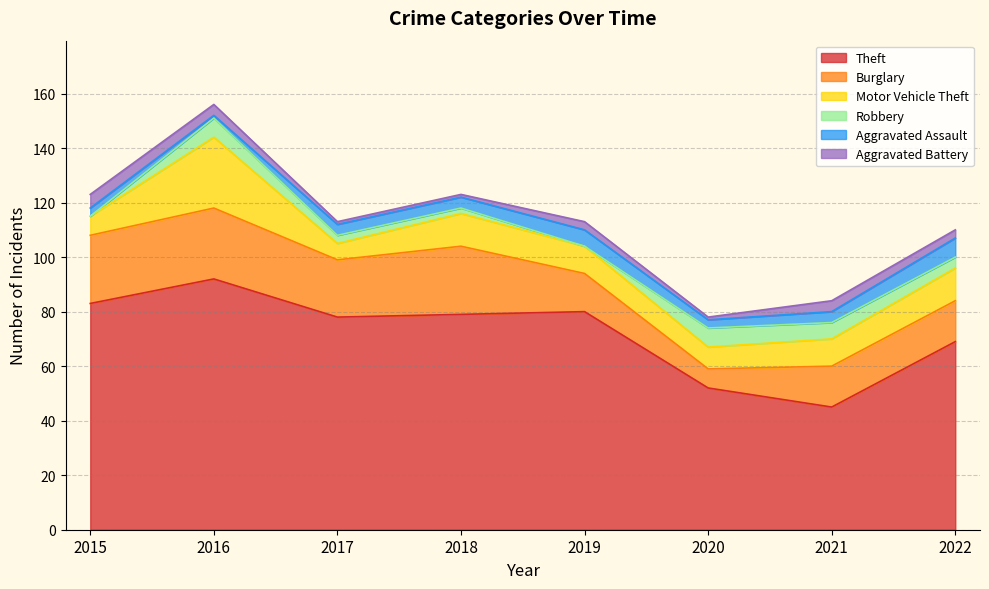

The Burglary series shows 15 at 2022. True or false?

True